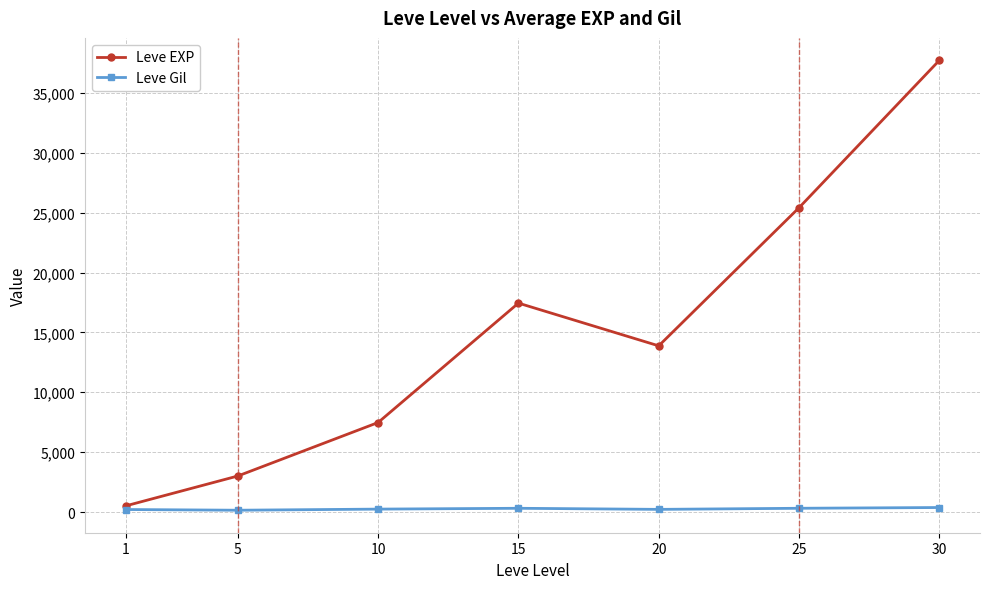

At which category does Leve EXP reach its first local peak?

15